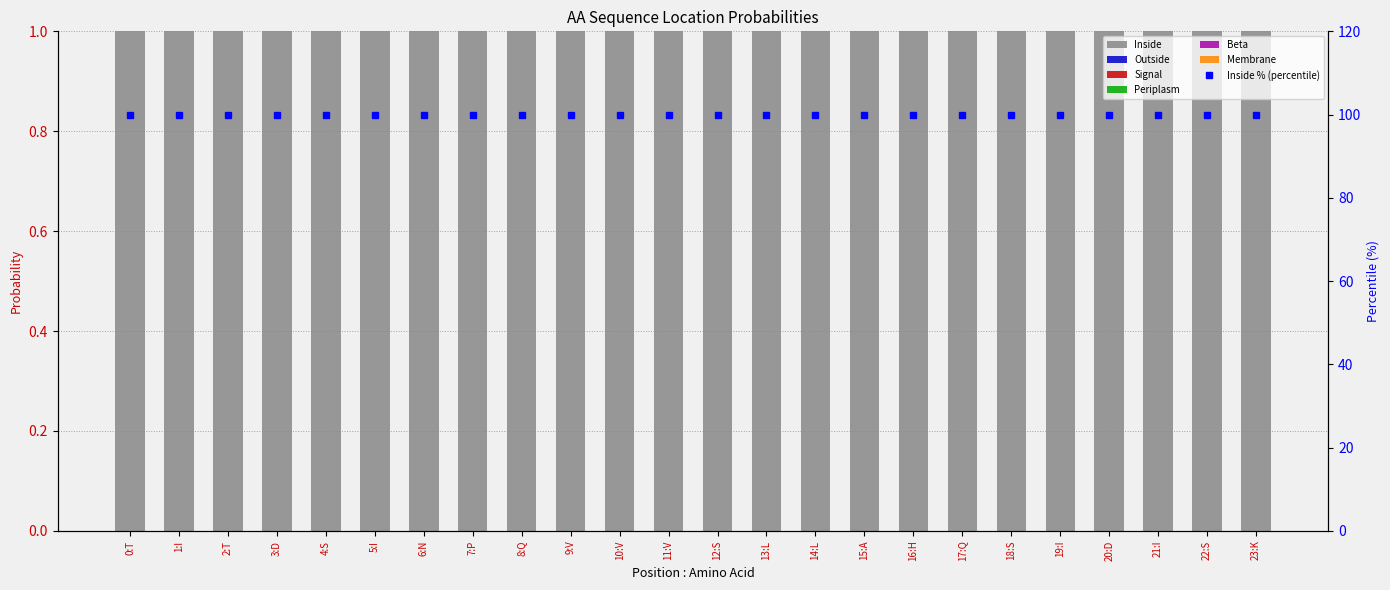

How many Signal values are between 0 and 1?

24